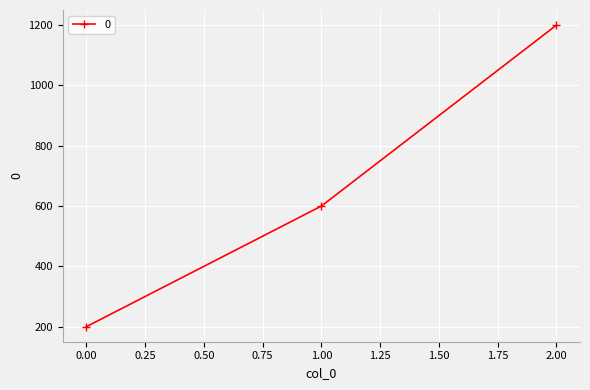

The chart shows a value of 47 at 0.00. True or false?

False